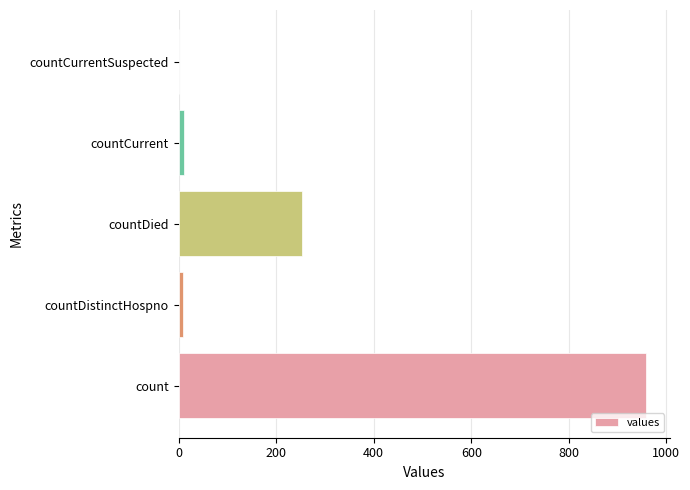

What is the average value?

246